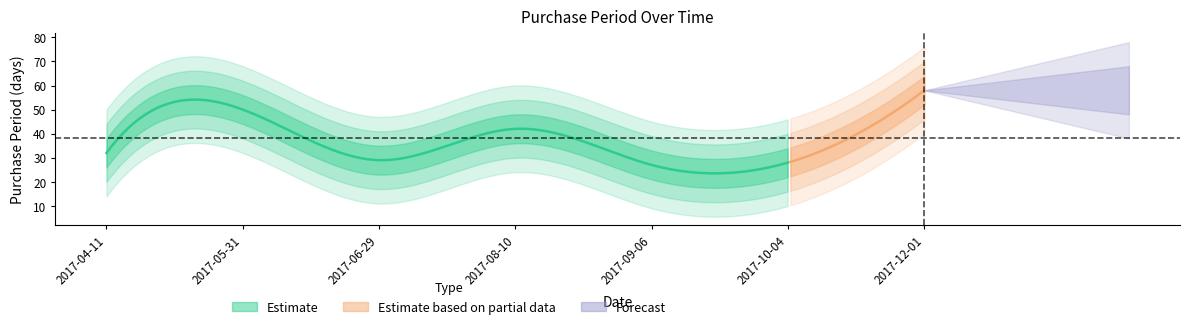

How many interior local valleys (lower than both neighbors) does the data have?

2